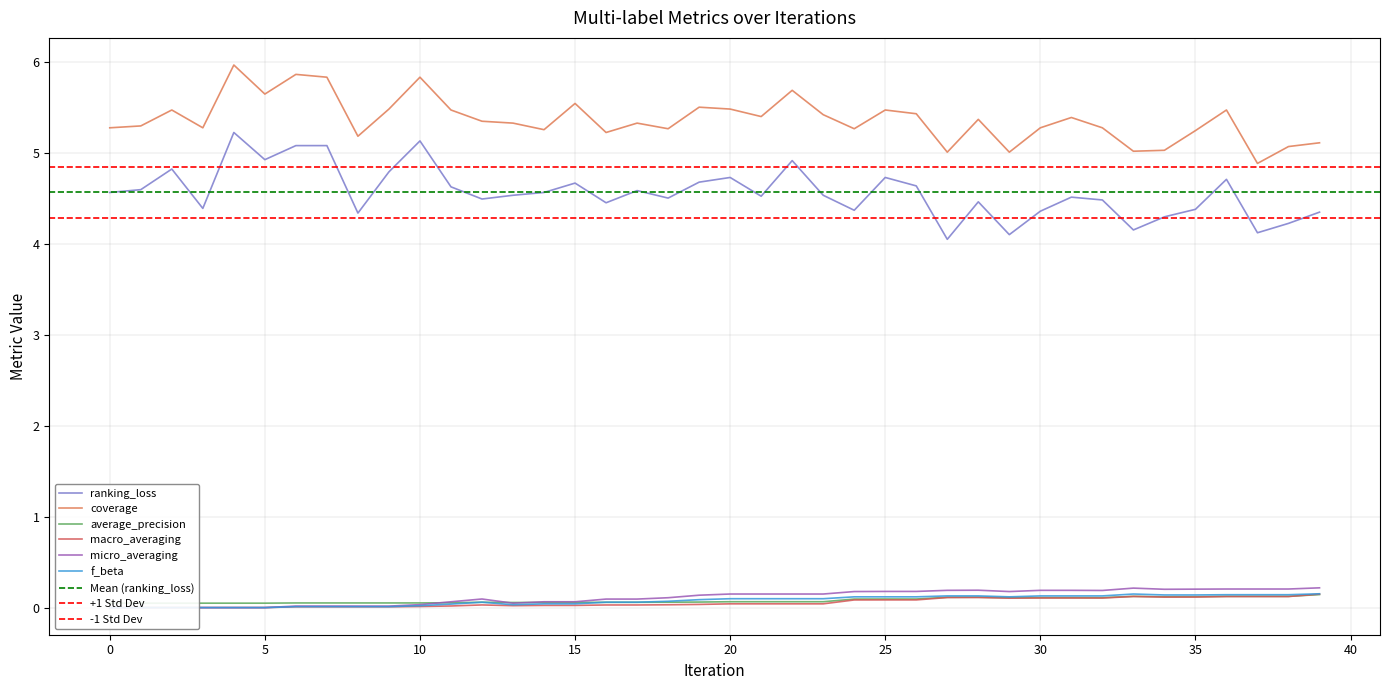

What is the difference between the maximum and minimum values in the f_beta series?

0.2